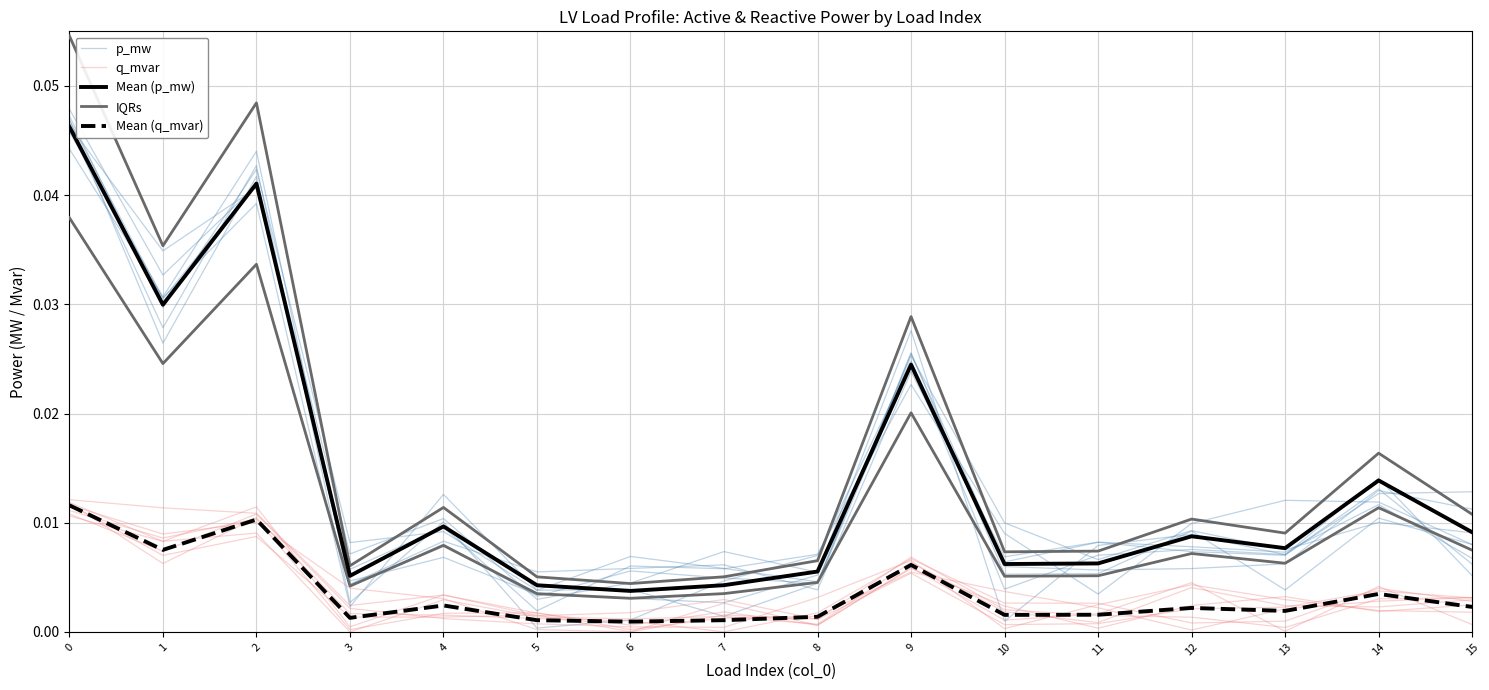

Where is the first local maximum for p_mw?

2